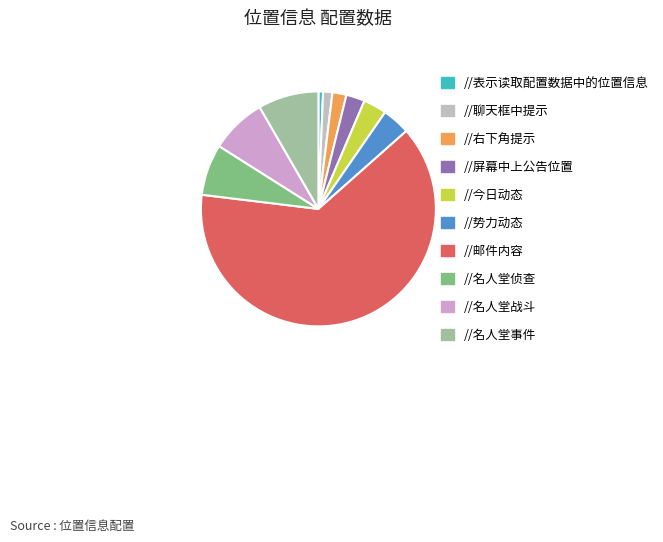

Is it true that //名人堂战斗 is 8% of the pie?

True